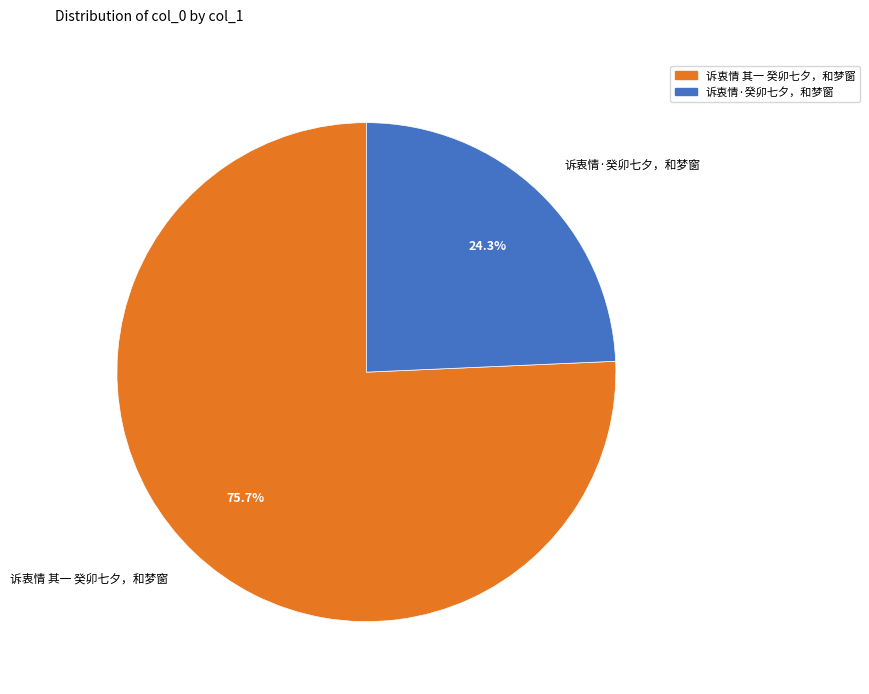

Combined, what portion of the pie is 诉衷情 其一 癸卯七夕，和梦窗 and 诉衷情·癸卯七夕，和梦窗?

100.0%